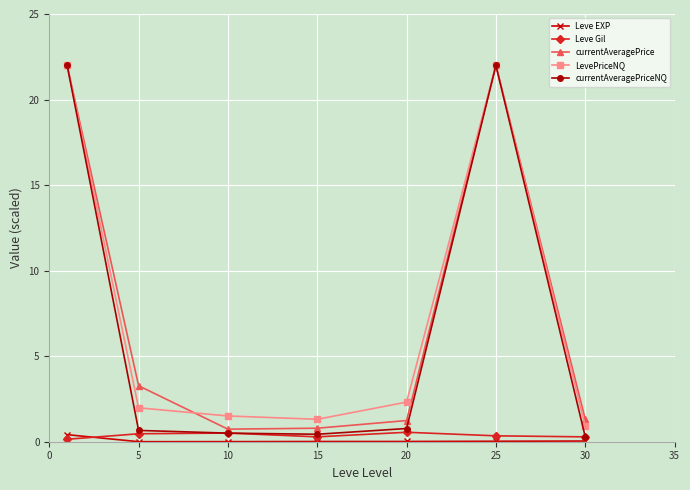

How many values in the LevePriceNQ series exceed 1?

6